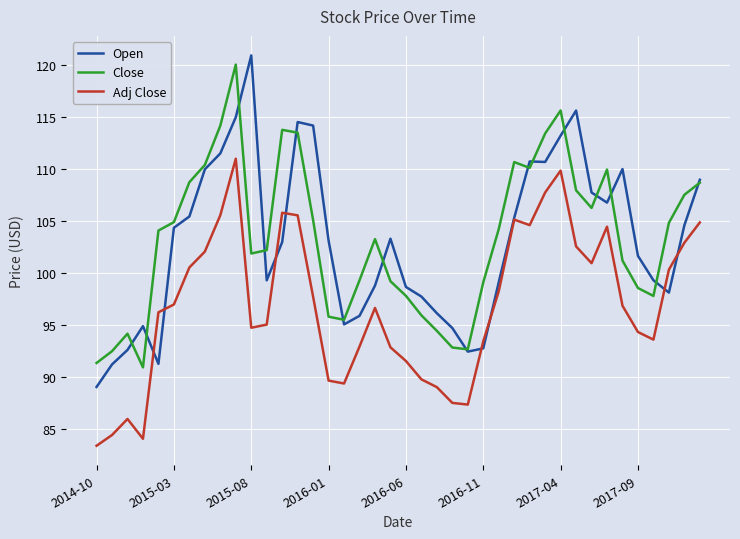

In Adj Close, how many points are higher than both neighbors (excluding endpoints)?

7